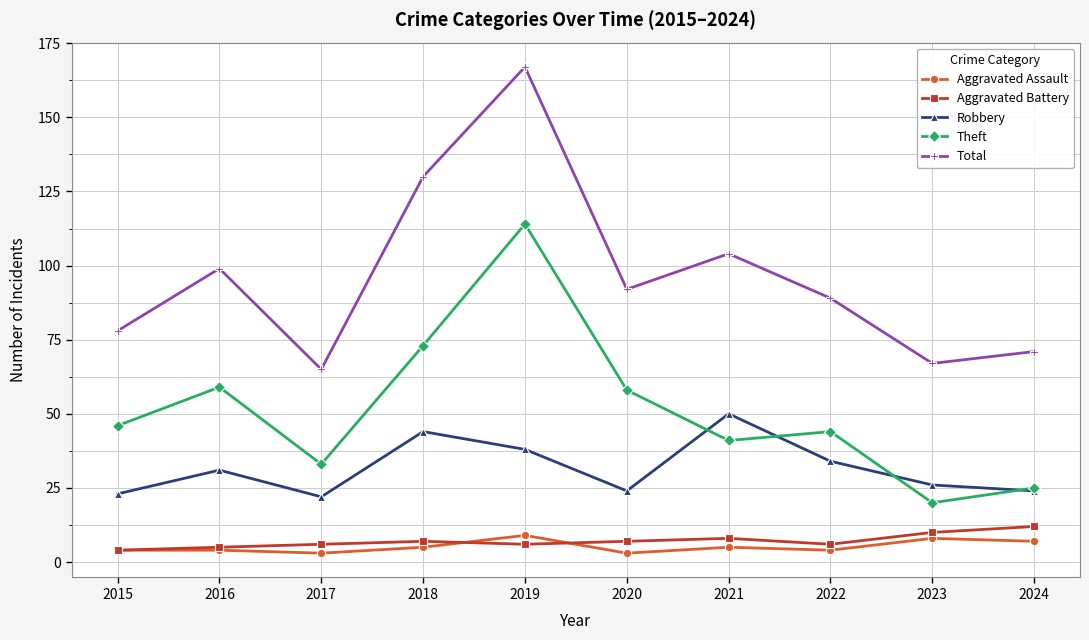

Reading left to right, extract all data points from this chart.

Aggravated Assault: 2015=4	2016=4	2017=3	2018=5	2019=9	2020=3	2021=5	2022=4	2023=8	2024=7
Aggravated Battery: 2015=4	2016=5	2017=6	2018=7	2019=6	2020=7	2021=8	2022=6	2023=10	2024=12
Robbery: 2015=23	2016=31	2017=22	2018=44	2019=38	2020=24	2021=50	2022=34	2023=26	2024=24
Theft: 2015=46	2016=59	2017=33	2018=73	2019=114	2020=58	2021=41	2022=44	2023=20	2024=25
Total: 2015=78	2016=99	2017=65	2018=130	2019=167	2020=92	2021=104	2022=89	2023=67	2024=71